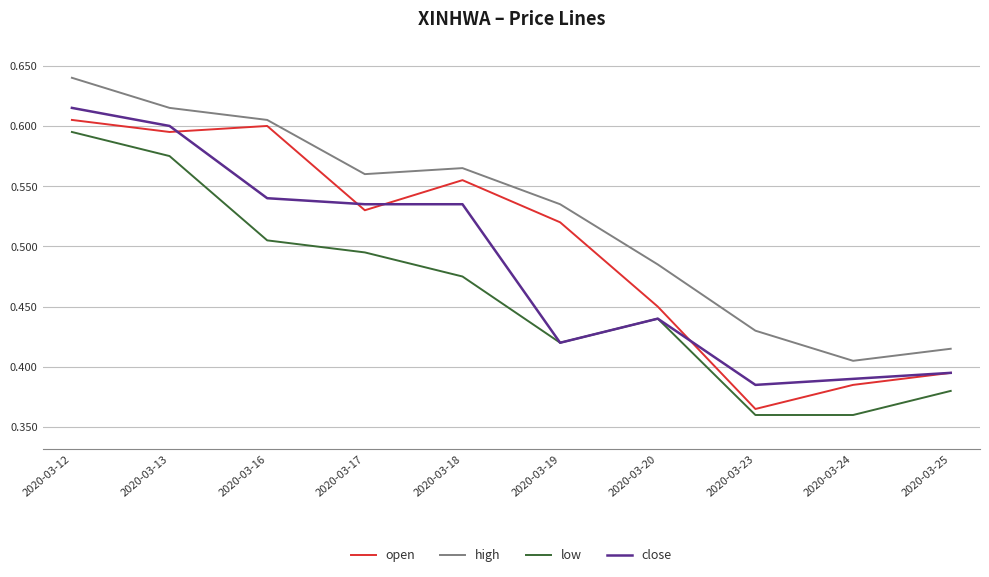

At which label does high reach its minimum?

2020-03-24